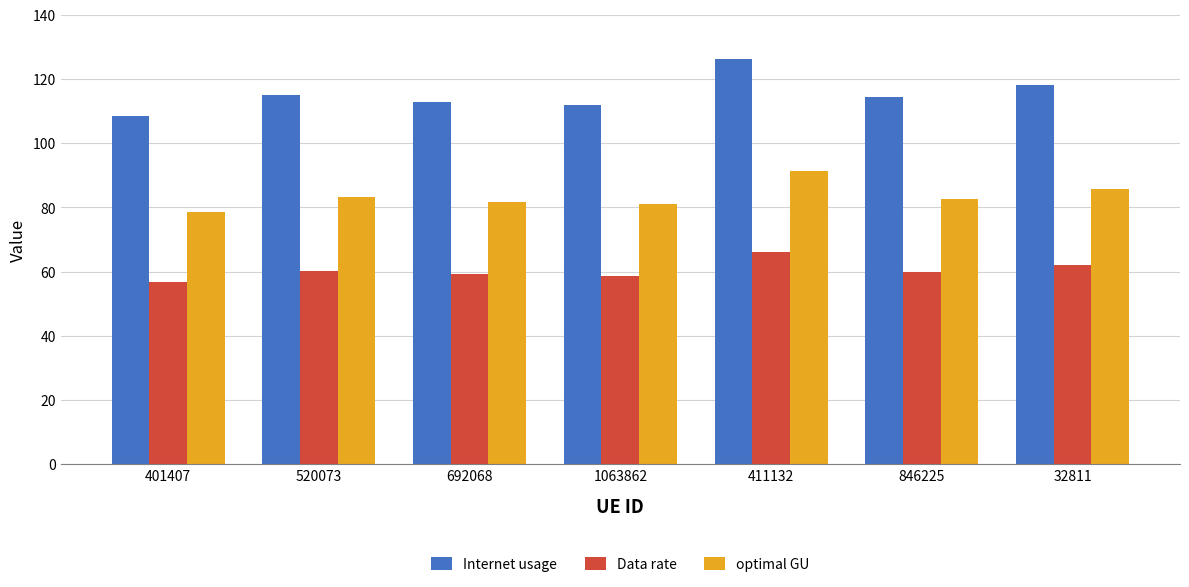

What position from the right is 520073?

6